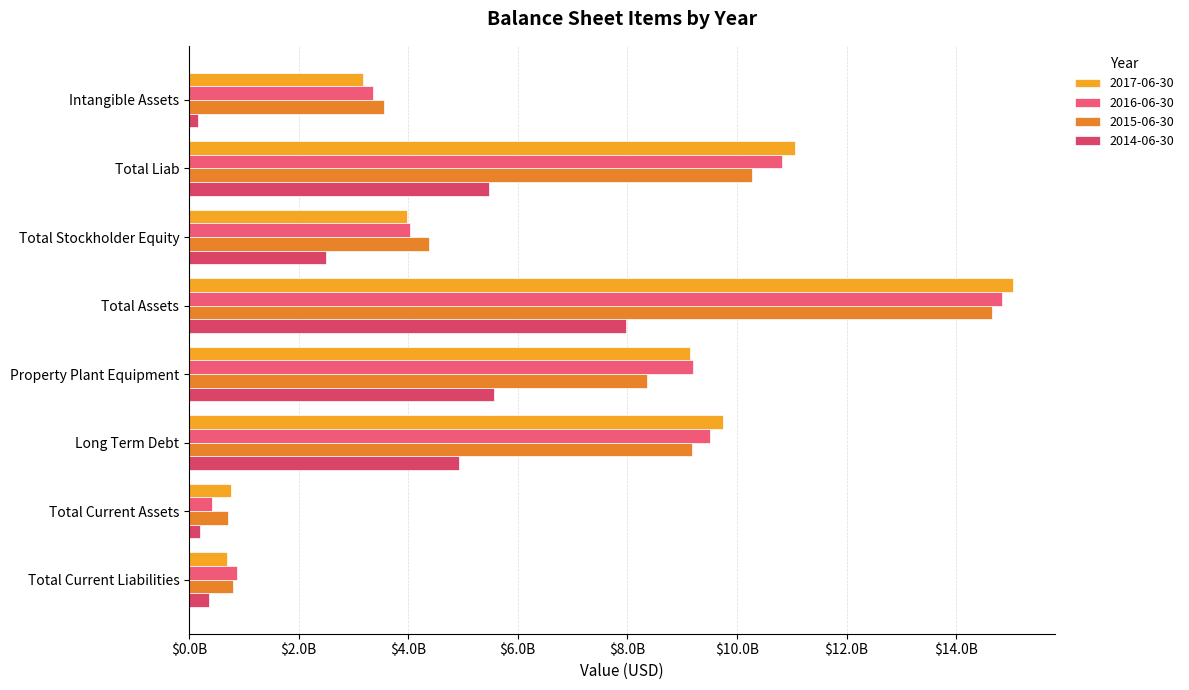

What is the difference between the second highest and minimum values in the 2015-06-30 series?

9548982000